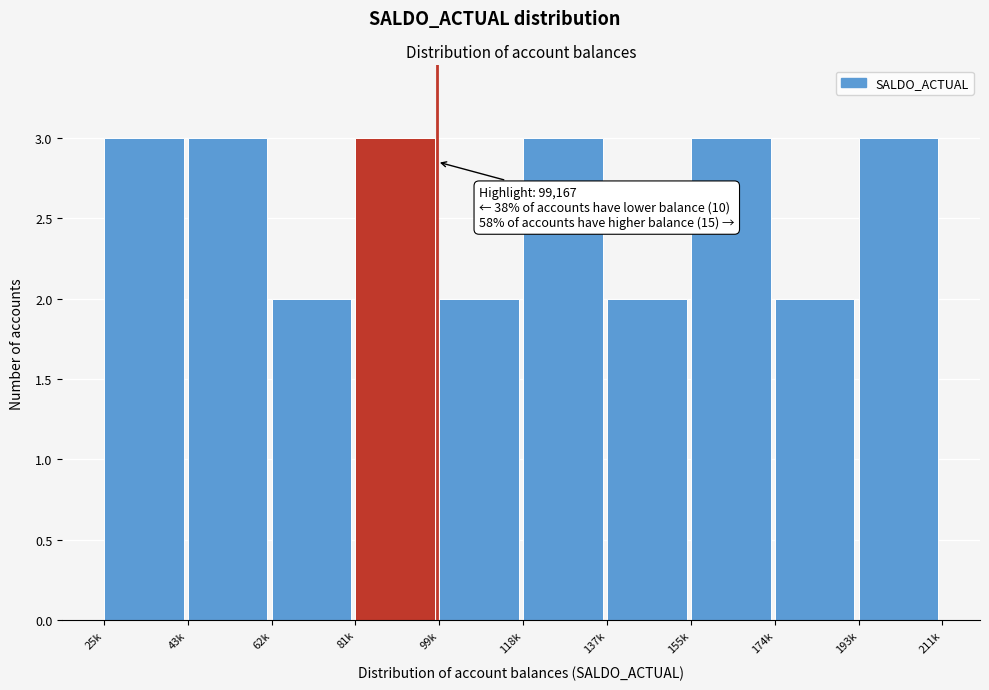

Reading left to right, what are all the values shown in this chart?

3	3	2	3	2	3	2	3	2	3